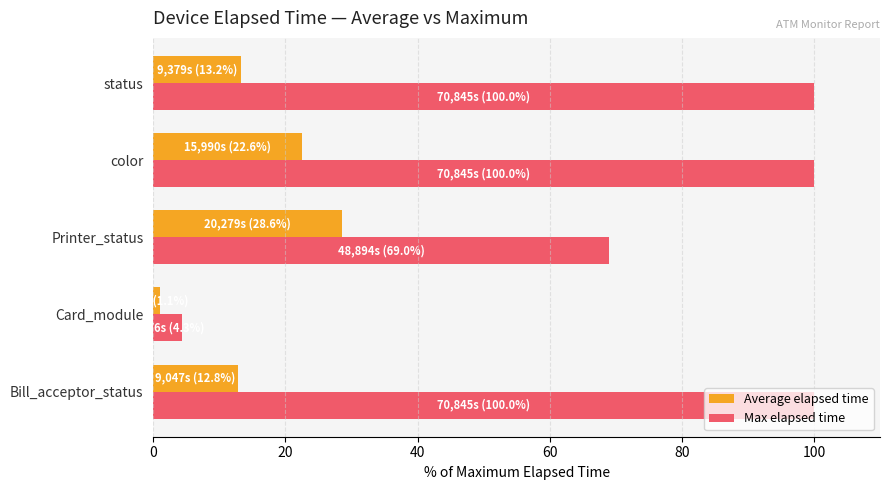

Which series has the widest spread of values?

Max elapsed time